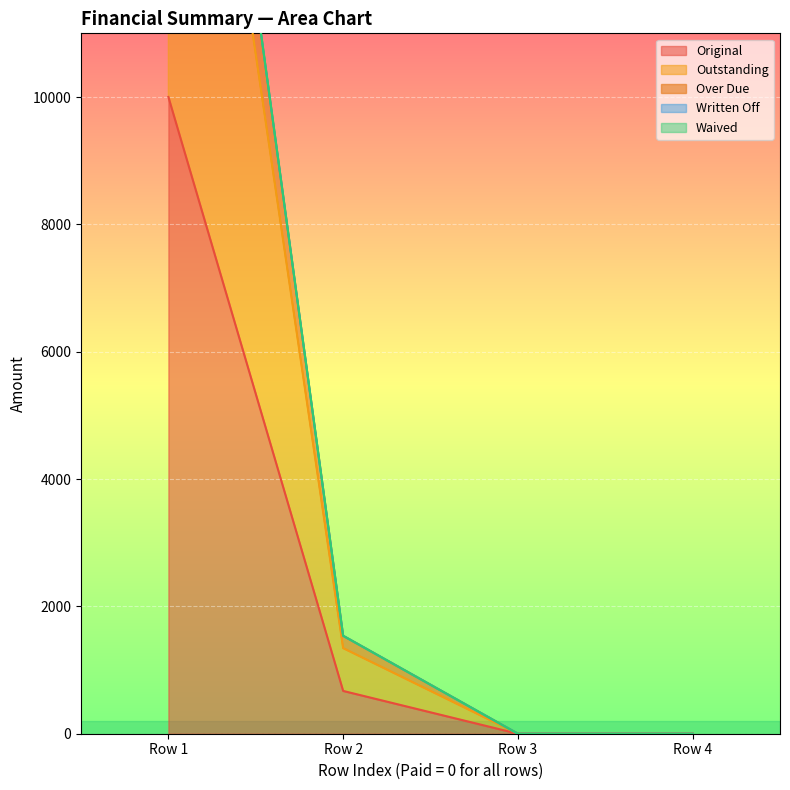

True or false: Original and Outstanding cross at least once.

False